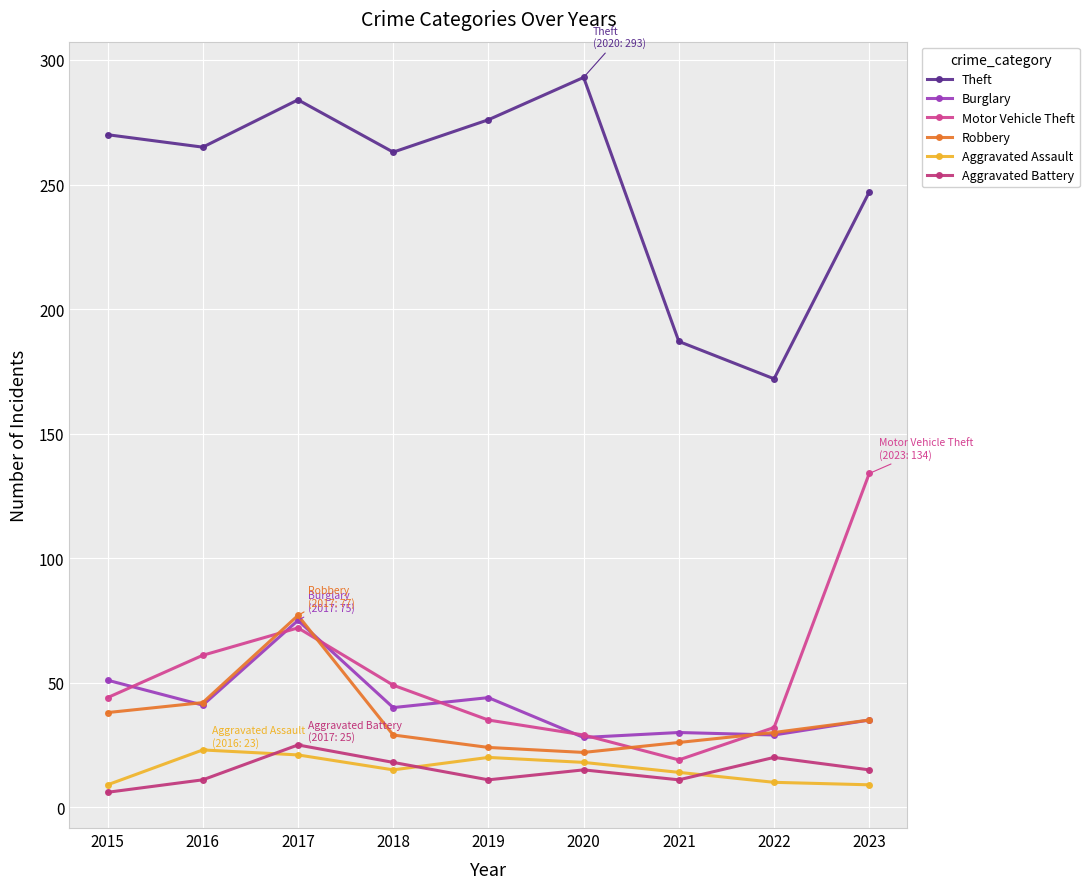

What is the value of the Burglary point at the 8th from the left?

29